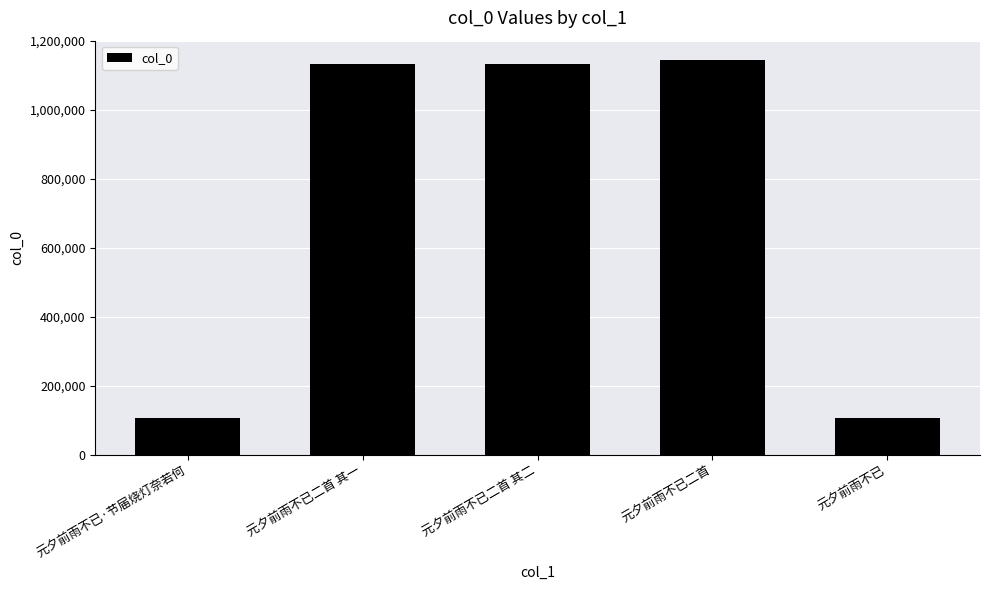

True or false: the data shows 280024 at 元夕前雨不已二首.

False